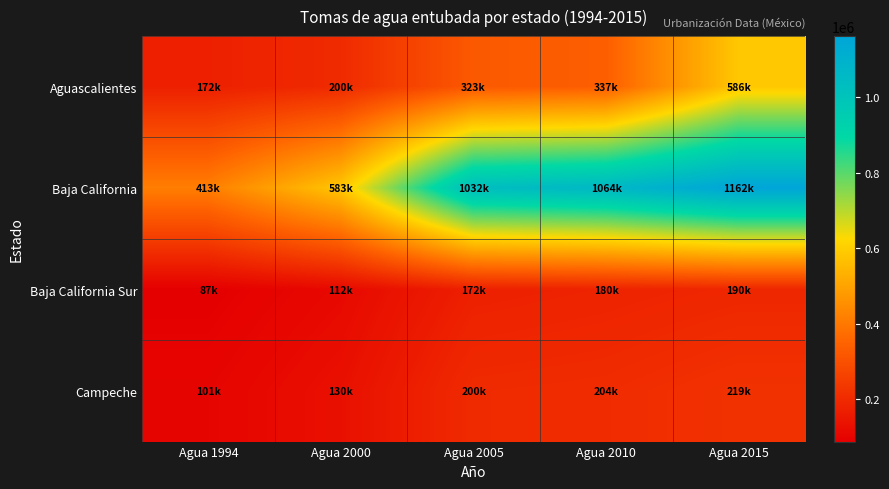

Reading left to right, transcribe all the data shown in this chart.

Aguascalientes: Agua 1994=172332	Agua 2000=199651	Agua 2005=322696	Agua 2010=336710	Agua 2015=586355
Baja California: Agua 1994=413365	Agua 2000=582619	Agua 2005=1032059	Agua 2010=1063677	Agua 2015=1162234
Baja California Sur: Agua 1994=87114	Agua 2000=112351	Agua 2005=172465	Agua 2010=180293	Agua 2015=189892
Campeche: Agua 1994=101385	Agua 2000=130446	Agua 2005=199964	Agua 2010=204069	Agua 2015=219200